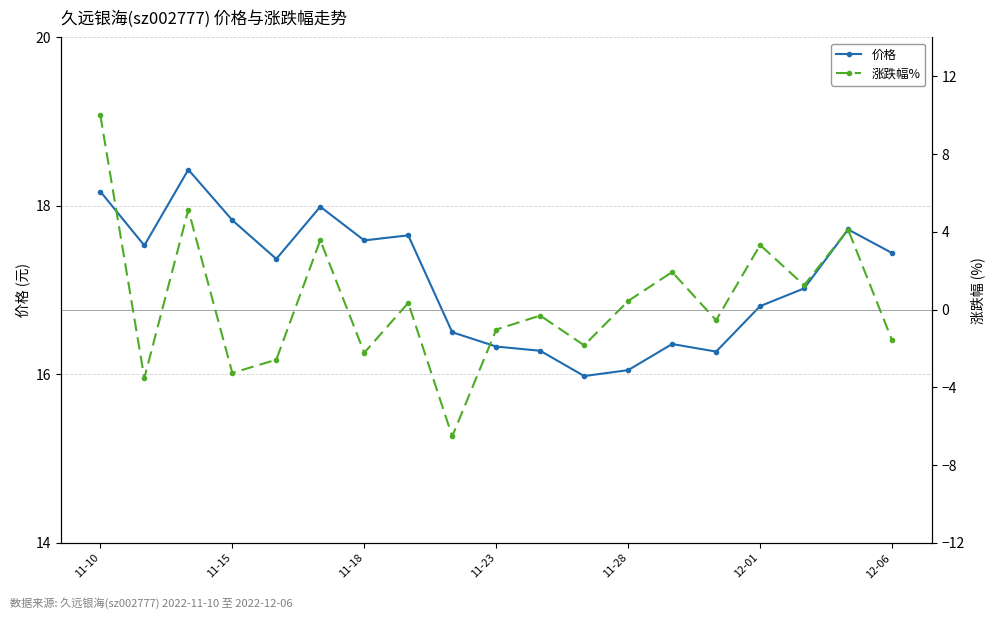

What is the difference between the maximum and second lowest values in the 价格 series?

2.4